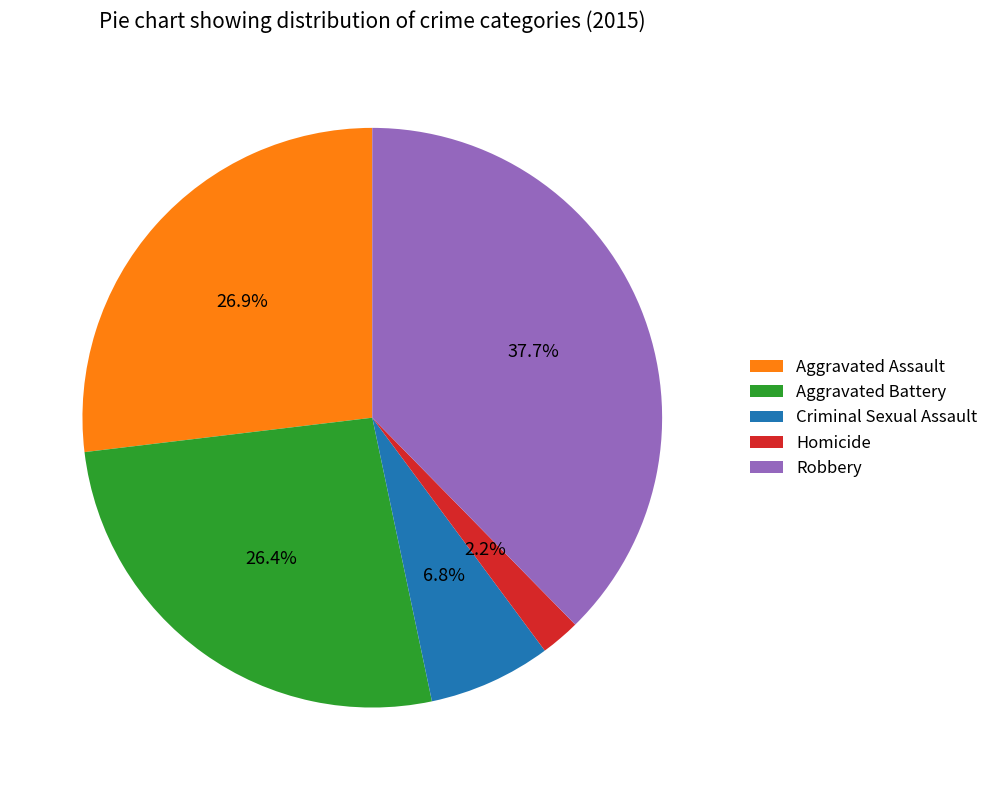

How much of the chart is everything except Aggravated Battery?

73.6%